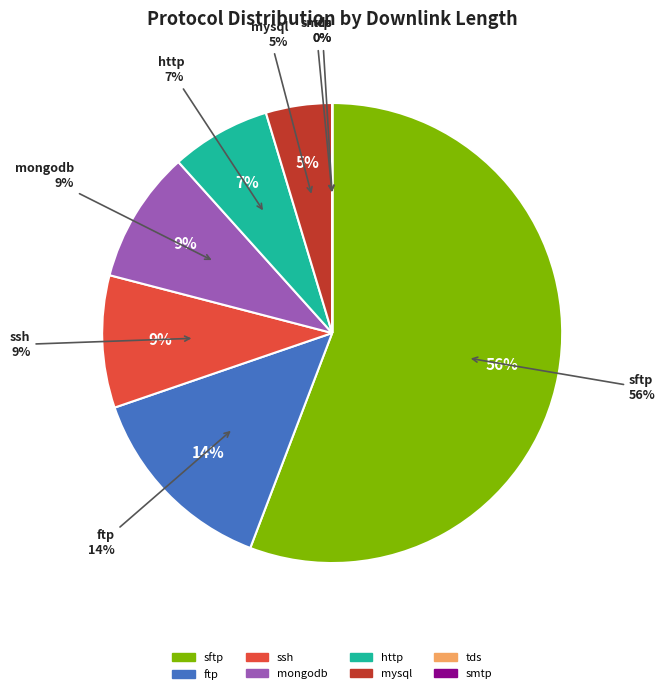

What is the majority slice?

mongodb